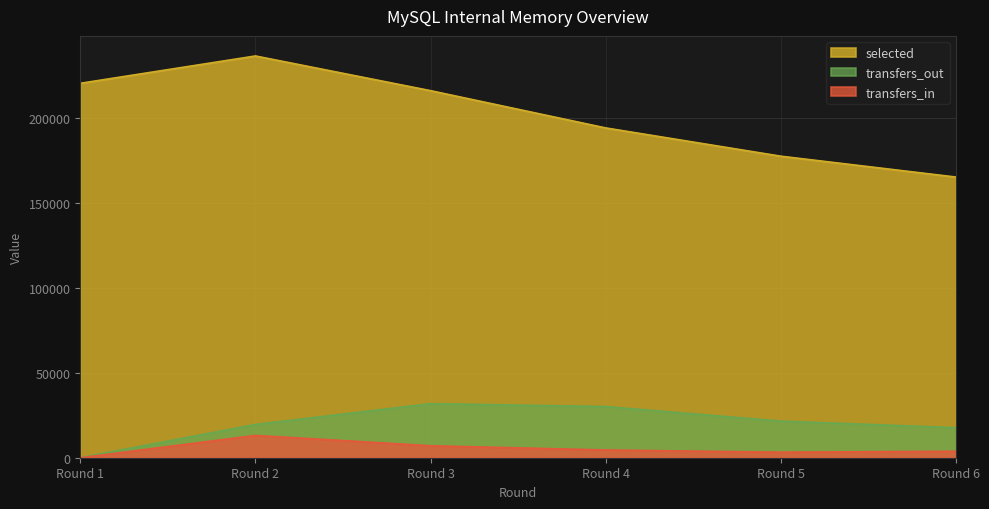

Where does the transfers_in series first go above 4550?

Round 2